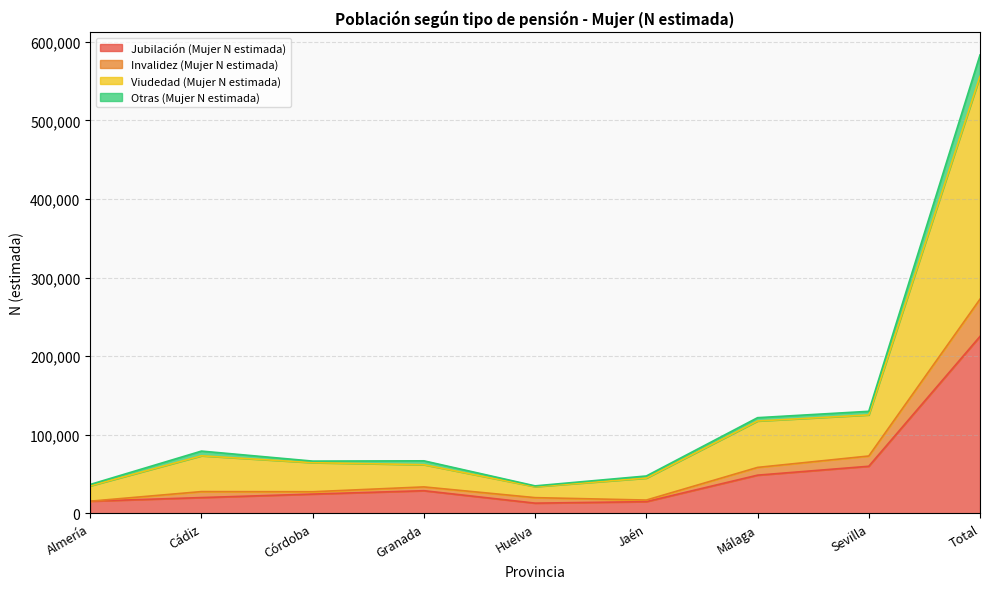

What is the average value of the Jubilación (Mujer N estimada) series?

50029